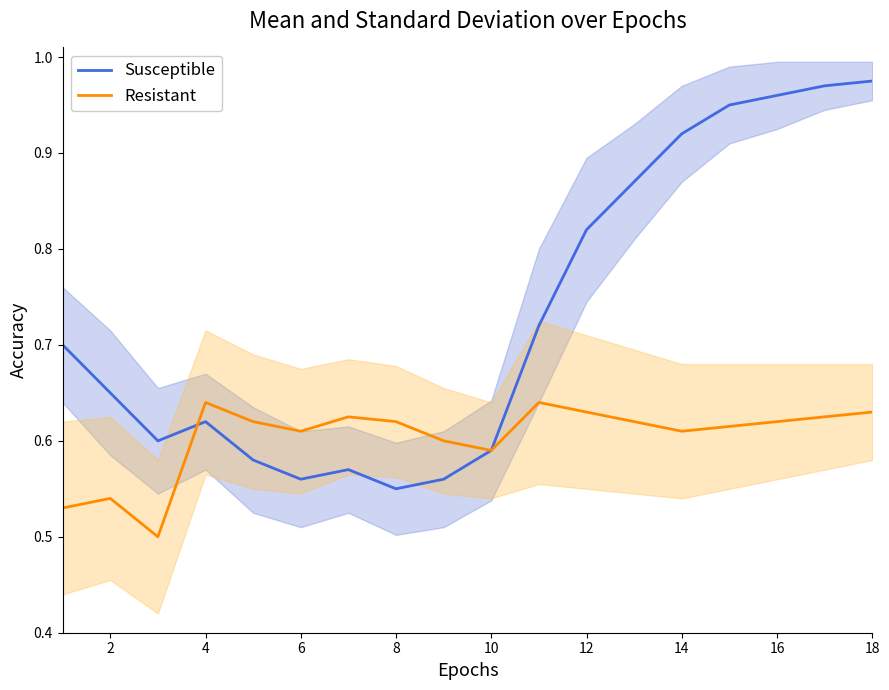

Which series has the largest total across all categories?

Susceptible